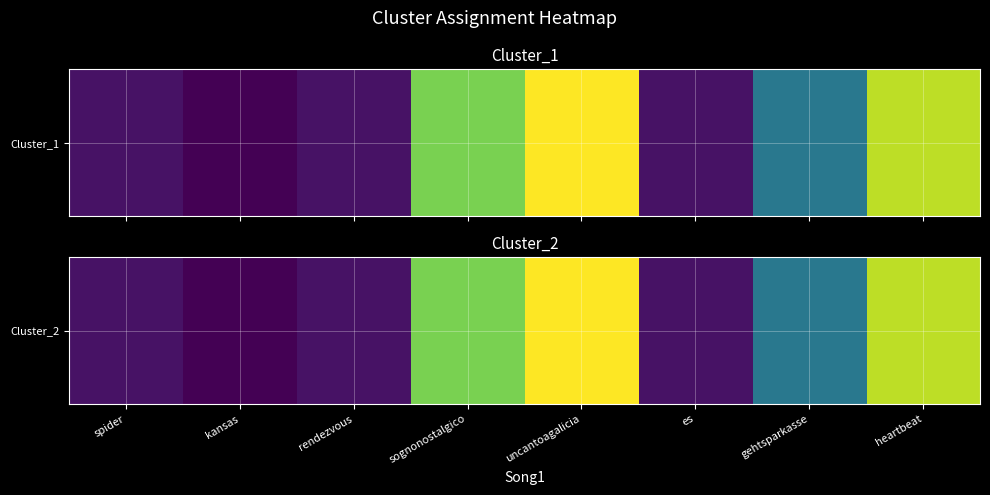

At which label is the value closest to 10?

gehtsparkasse